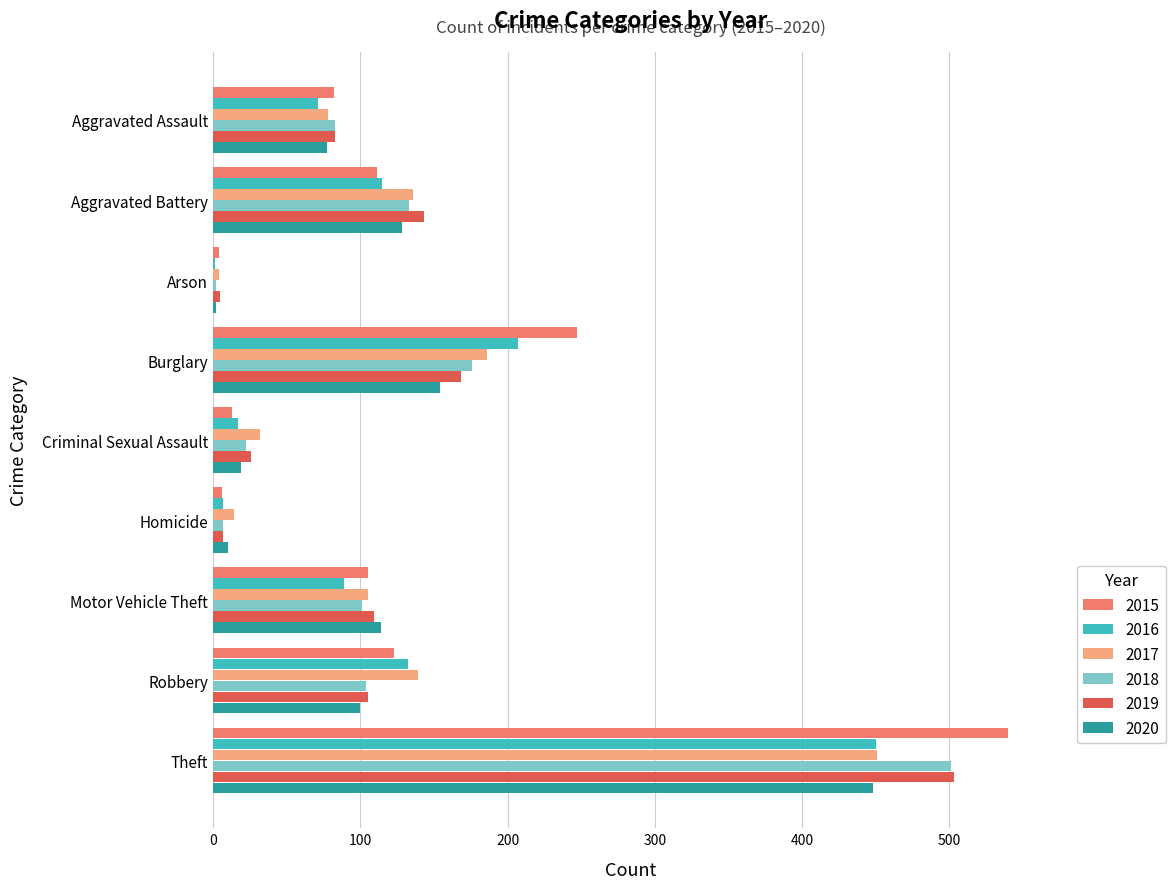

Read the 2018 value at Burglary, to the nearest 5.

175